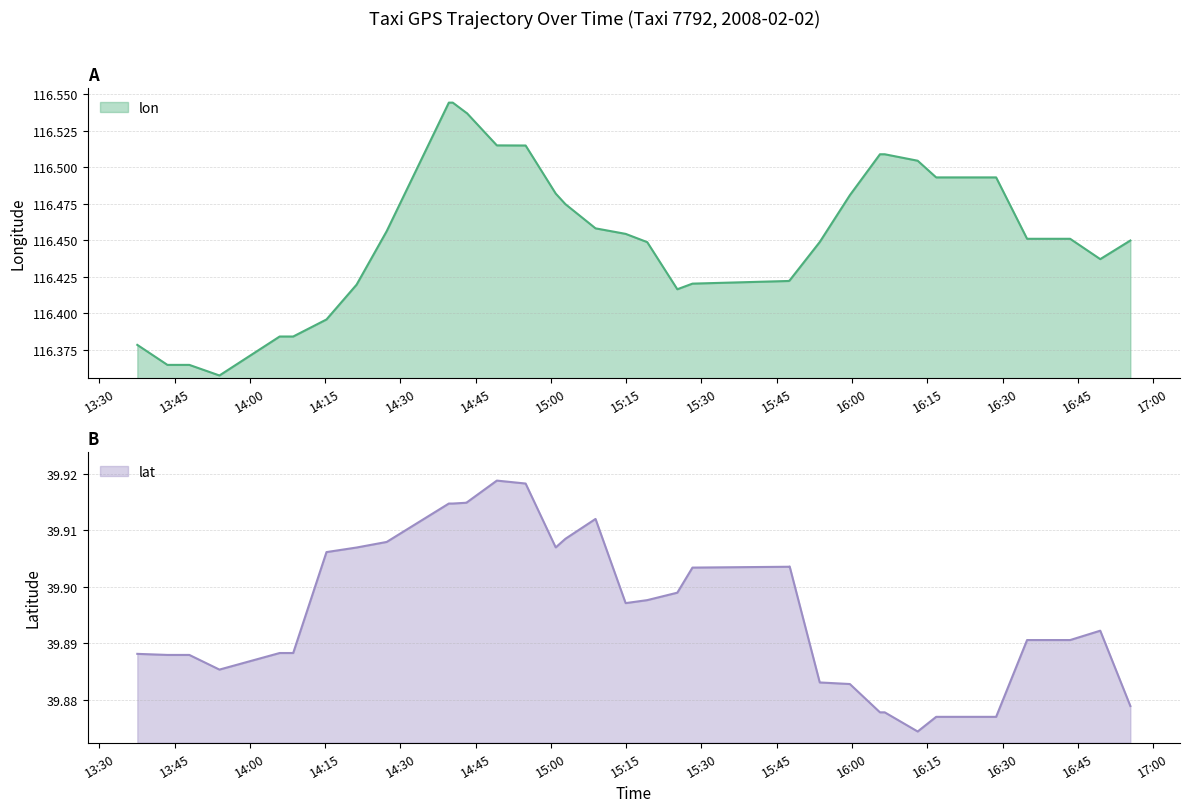

Reading left to right, transcribe all the data shown in this chart.

lon: 116.4	116.4	116.4	116.4	116.4	116.4	116.4	116.4	116.4	116.5	116.5	116.5	116.5	116.5	116.5	116.5	116.5	116.5	116.5	116.5	116.5	116.5	116.4	116.4	116.4	116.4	116.4	116.4	116.5	116.5	116.5	116.5	116.5	116.5	116.5	116.5	116.5	116.5	116.4	116.4
lat: 39.9	39.9	39.9	39.9	39.9	39.9	39.9	39.9	39.9	39.9	39.9	39.9	39.9	39.9	39.9	39.9	39.9	39.9	39.9	39.9	39.9	39.9	39.9	39.9	39.9	39.9	39.9	39.9	39.9	39.9	39.9	39.9	39.9	39.9	39.9	39.9	39.9	39.9	39.9	39.9